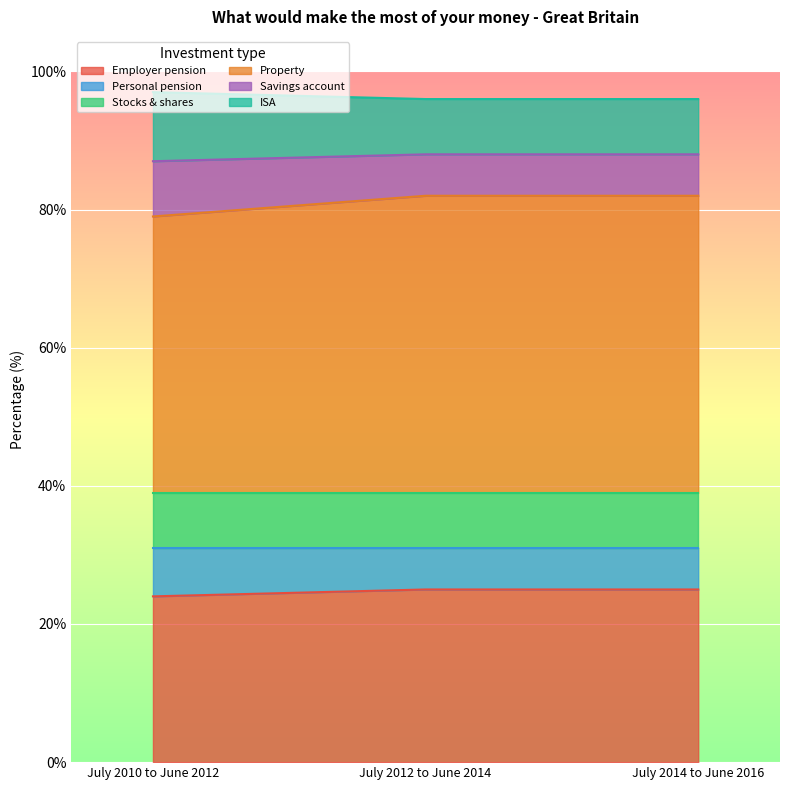

What is the total value across all series at July 2014 to June 2016?

96